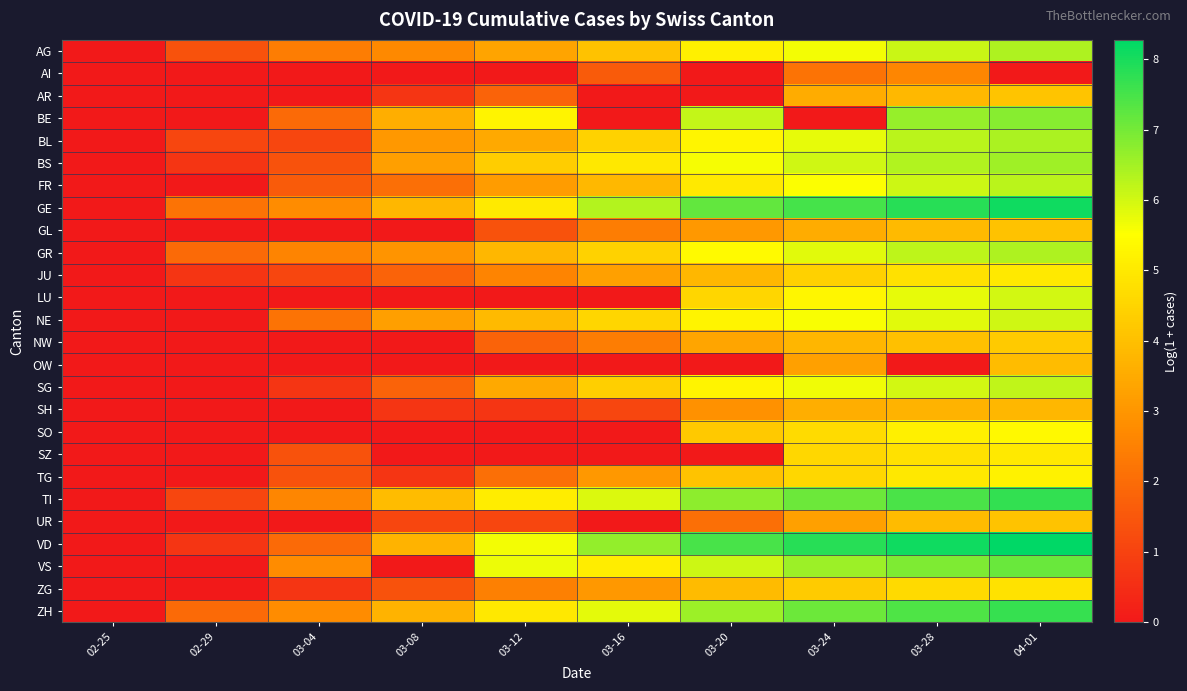

Reading left to right, what are all the values shown in this chart?

AG: 02-25=0.0	02-29=1.4	03-04=2.4	03-08=2.7	03-12=3.3	03-16=4.0	03-20=5.2	03-24=5.6	03-28=6.1	04-01=6.4
AI: 02-25=0.0	02-29=0.0	03-04=0.0	03-08=0.0	03-12=0.0	03-16=1.6	03-20=0.0	03-24=2.2	03-28=2.6	04-01=0.0
AR: 02-25=0.0	02-29=0.0	03-04=0.0	03-08=0.7	03-12=1.8	03-16=0.0	03-20=0.0	03-24=3.5	03-28=3.8	04-01=4.1
BE: 02-25=0.0	02-29=0.0	03-04=1.9	03-08=3.6	03-12=5.3	03-16=0.0	03-20=6.2	03-24=0.0	03-28=6.6	04-01=6.8
BL: 02-25=0.0	02-29=1.1	03-04=1.1	03-08=3.0	03-12=3.5	03-16=4.5	03-20=5.3	03-24=5.8	03-28=6.2	04-01=6.4
BS: 02-25=0.0	02-29=0.7	03-04=1.4	03-08=3.2	03-12=4.3	03-16=5.0	03-20=5.6	03-24=6.0	03-28=6.3	04-01=6.5
FR: 02-25=0.0	02-29=0.0	03-04=1.6	03-08=2.1	03-12=3.1	03-16=3.8	03-20=5.0	03-24=5.5	03-28=6.0	04-01=6.3
GE: 02-25=0.0	02-29=2.2	03-04=2.8	03-08=3.8	03-12=5.0	03-16=6.3	03-20=7.2	03-24=7.5	03-28=7.8	04-01=8.1
GL: 02-25=0.0	02-29=0.0	03-04=0.0	03-08=0.0	03-12=1.4	03-16=2.4	03-20=3.0	03-24=3.5	03-28=3.9	04-01=4.0
GR: 02-25=0.0	02-29=1.9	03-04=2.6	03-08=2.9	03-12=3.8	03-16=4.4	03-20=5.4	03-24=5.8	03-28=6.2	04-01=6.4
JU: 02-25=0.0	02-29=0.7	03-04=1.1	03-08=1.8	03-12=2.6	03-16=3.3	03-20=3.8	03-24=4.4	03-28=4.8	04-01=5.0
LU: 02-25=0.0	02-29=0.0	03-04=0.0	03-08=0.0	03-12=0.0	03-16=0.0	03-20=4.5	03-24=5.3	03-28=5.8	04-01=6.0
NE: 02-25=0.0	02-29=0.0	03-04=2.2	03-08=3.2	03-12=3.9	03-16=4.5	03-20=5.2	03-24=5.6	03-28=5.8	04-01=6.0
NW: 02-25=0.0	02-29=0.0	03-04=0.0	03-08=0.0	03-12=1.8	03-16=2.4	03-20=3.4	03-24=3.8	03-28=4.0	04-01=4.3
OW: 02-25=0.0	02-29=0.0	03-04=0.0	03-08=0.0	03-12=0.0	03-16=0.0	03-20=0.0	03-24=3.3	03-28=0.0	04-01=3.9
SG: 02-25=0.0	02-29=0.0	03-04=0.7	03-08=1.8	03-12=3.5	03-16=4.4	03-20=5.3	03-24=5.7	03-28=6.0	04-01=6.2
SH: 02-25=0.0	02-29=0.0	03-04=0.0	03-08=0.7	03-12=0.7	03-16=1.1	03-20=2.9	03-24=3.6	03-28=3.7	04-01=3.8
SO: 02-25=0.0	02-29=0.0	03-04=0.0	03-08=0.0	03-12=0.0	03-16=0.0	03-20=4.2	03-24=4.7	03-28=5.2	04-01=5.4
SZ: 02-25=0.0	02-29=0.0	03-04=1.4	03-08=0.0	03-12=0.0	03-16=0.0	03-20=0.0	03-24=4.6	03-28=4.8	04-01=5.0
TG: 02-25=0.0	02-29=0.0	03-04=1.4	03-08=0.7	03-12=2.1	03-16=3.0	03-20=4.1	03-24=4.6	03-28=4.9	04-01=5.2
TI: 02-25=0.0	02-29=1.1	03-04=2.6	03-08=3.9	03-12=5.1	03-16=5.9	03-20=6.7	03-24=7.1	03-28=7.5	04-01=7.7
UR: 02-25=0.0	02-29=0.0	03-04=0.0	03-08=1.1	03-12=1.1	03-16=0.0	03-20=2.1	03-24=3.3	03-28=3.9	04-01=4.1
VD: 02-25=0.0	02-29=0.7	03-04=1.9	03-08=3.7	03-12=5.6	03-16=6.7	03-20=7.5	03-24=7.8	03-28=8.1	04-01=8.3
VS: 02-25=0.0	02-29=0.0	03-04=2.8	03-08=0.0	03-12=5.7	03-16=5.1	03-20=6.1	03-24=6.6	03-28=6.9	04-01=7.1
ZG: 02-25=0.0	02-29=0.0	03-04=0.7	03-08=1.4	03-12=2.5	03-16=3.0	03-20=3.9	03-24=4.3	03-28=4.6	04-01=4.8
ZH: 02-25=0.0	02-29=1.9	03-04=2.8	03-08=3.7	03-12=4.9	03-16=5.8	03-20=6.6	03-24=7.1	03-28=7.4	04-01=7.7